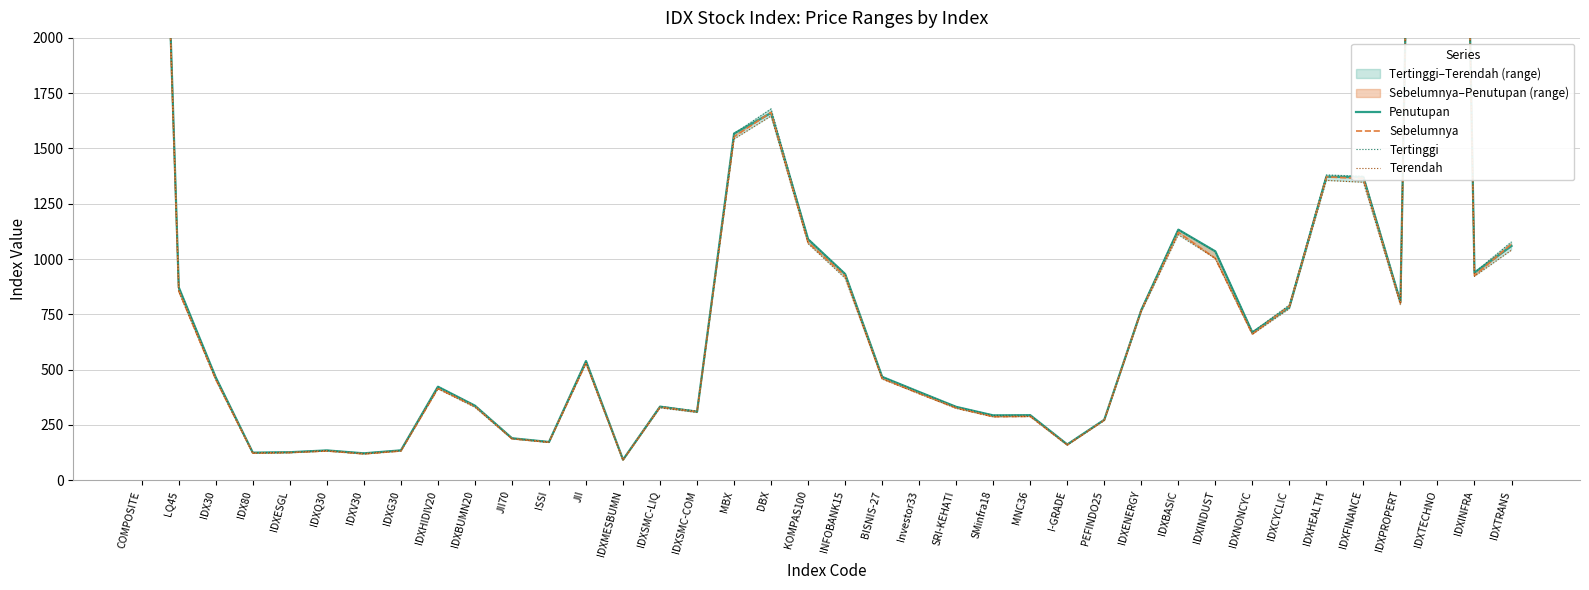

Is it true that Sebelumnya equals 2351.9 at MBX?

False